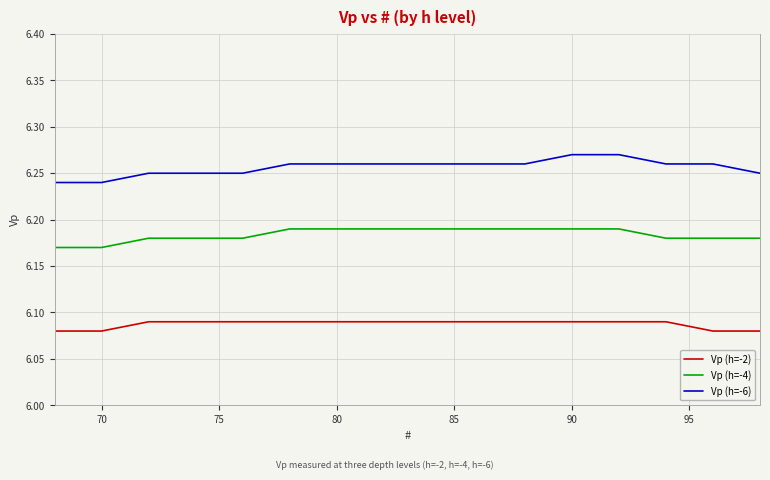

List the series in order of their peak value, highest first.

Vp (h=-6), Vp (h=-4), Vp (h=-2)